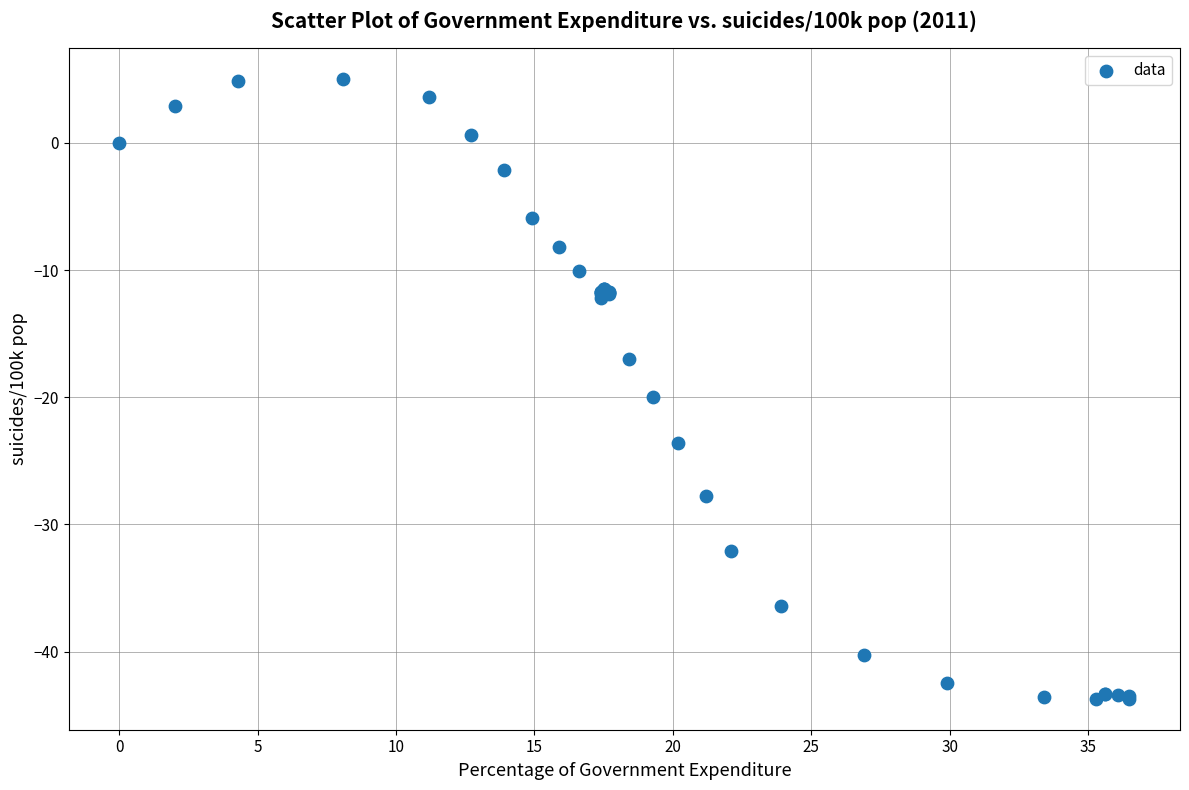

What Y value in the scatter plot is closest to -19?

-20.0